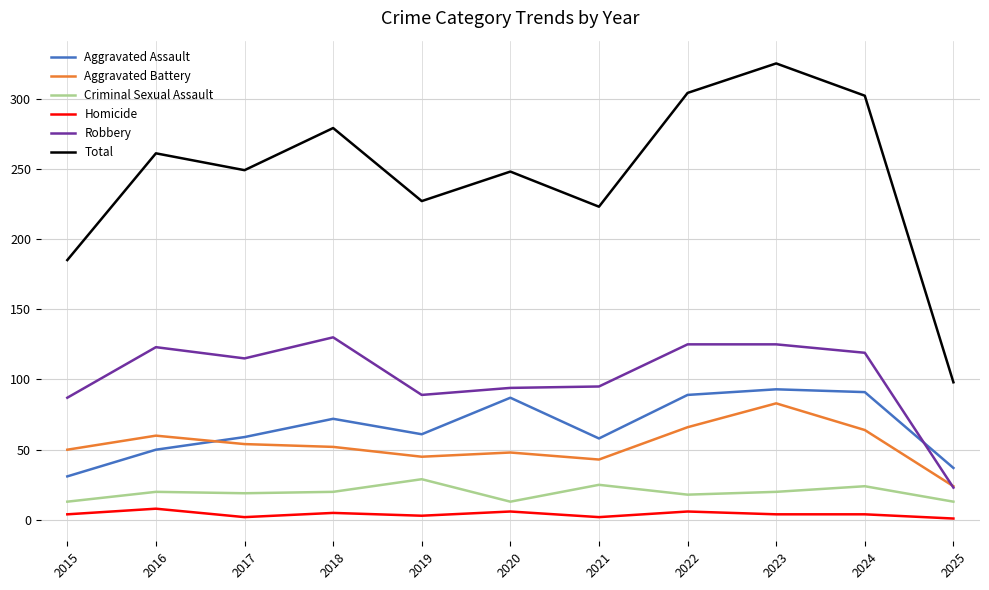

What are all the series names shown in the legend?

Aggravated Assault, Aggravated Battery, Criminal Sexual Assault, Homicide, Robbery, Total